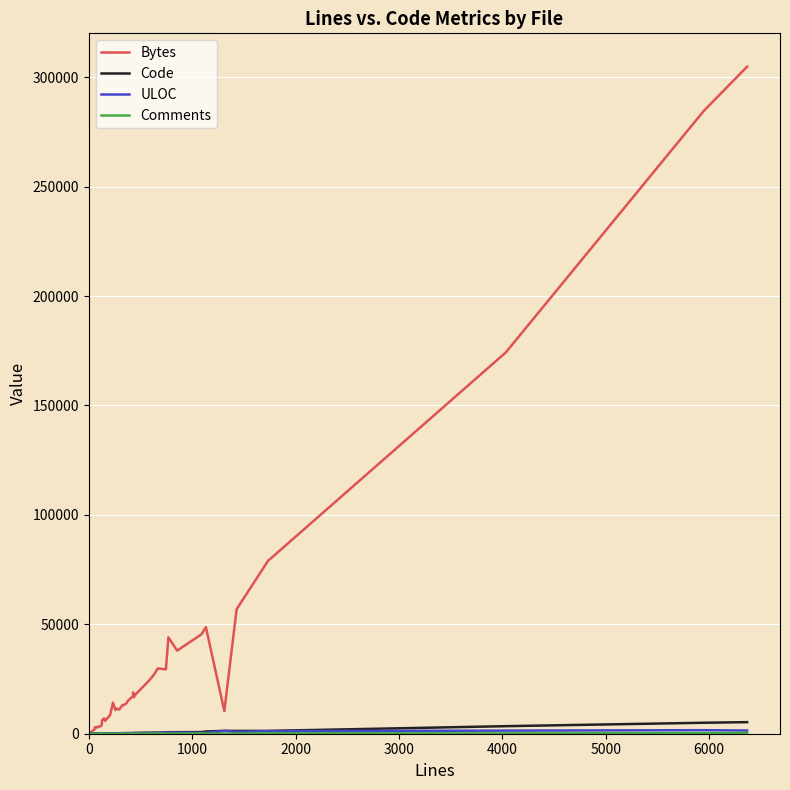

What is the greatest value displayed?

304794